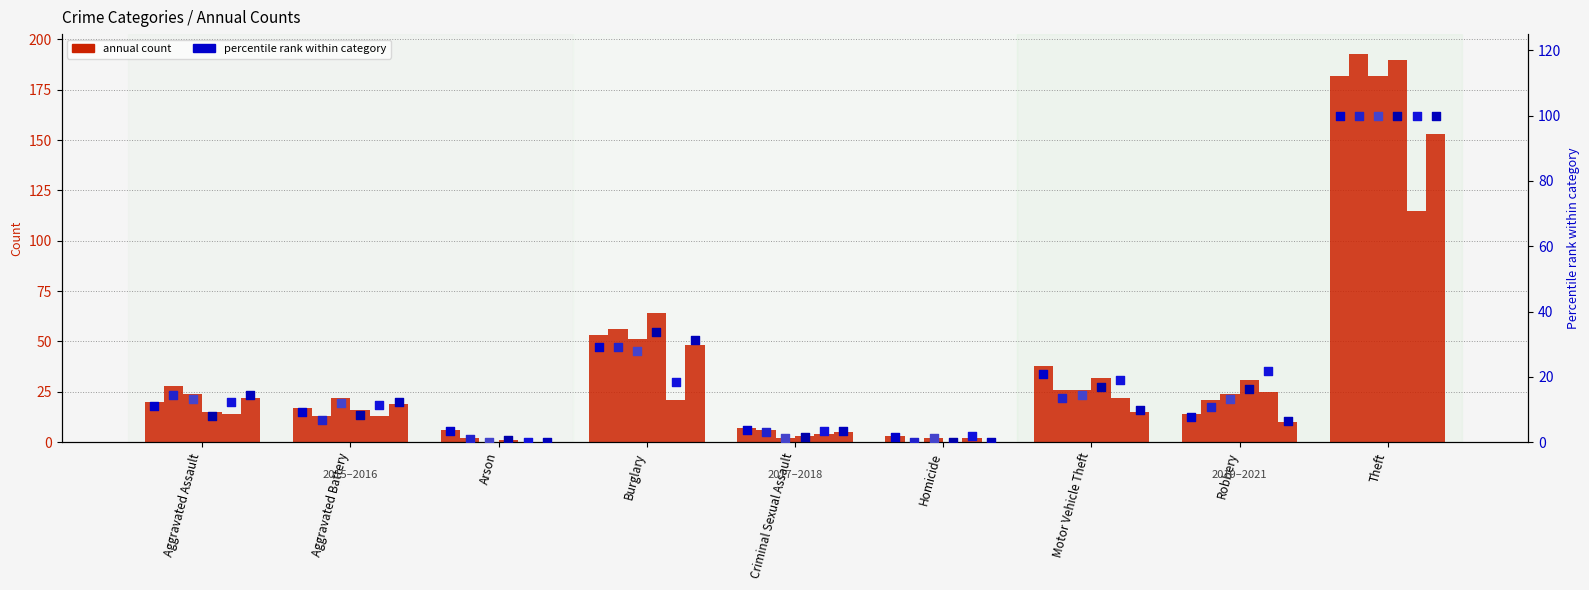

At how many categories does at least one series exceed 149?

1